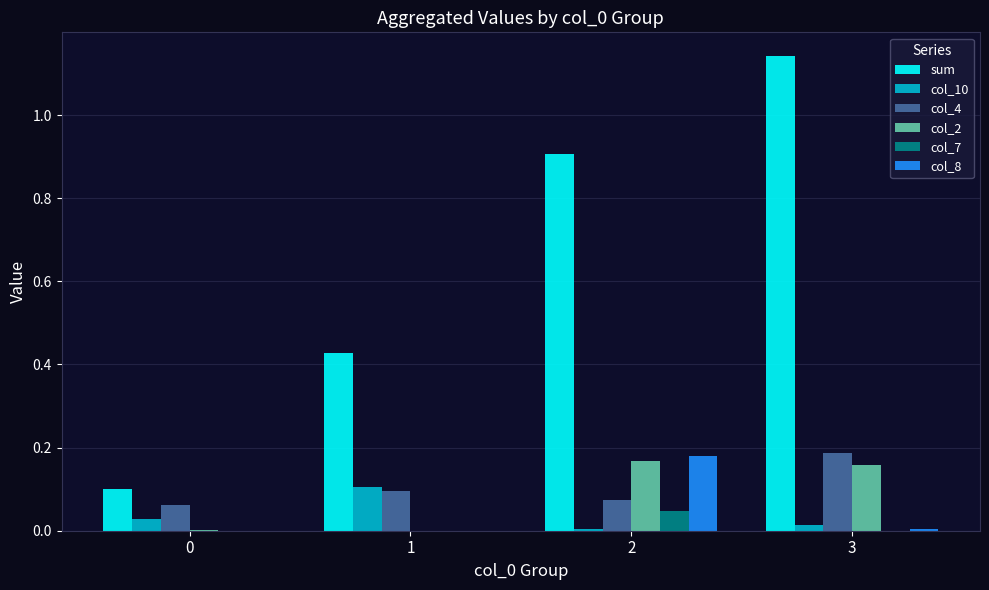

What is the sum of all sum values?

2.6